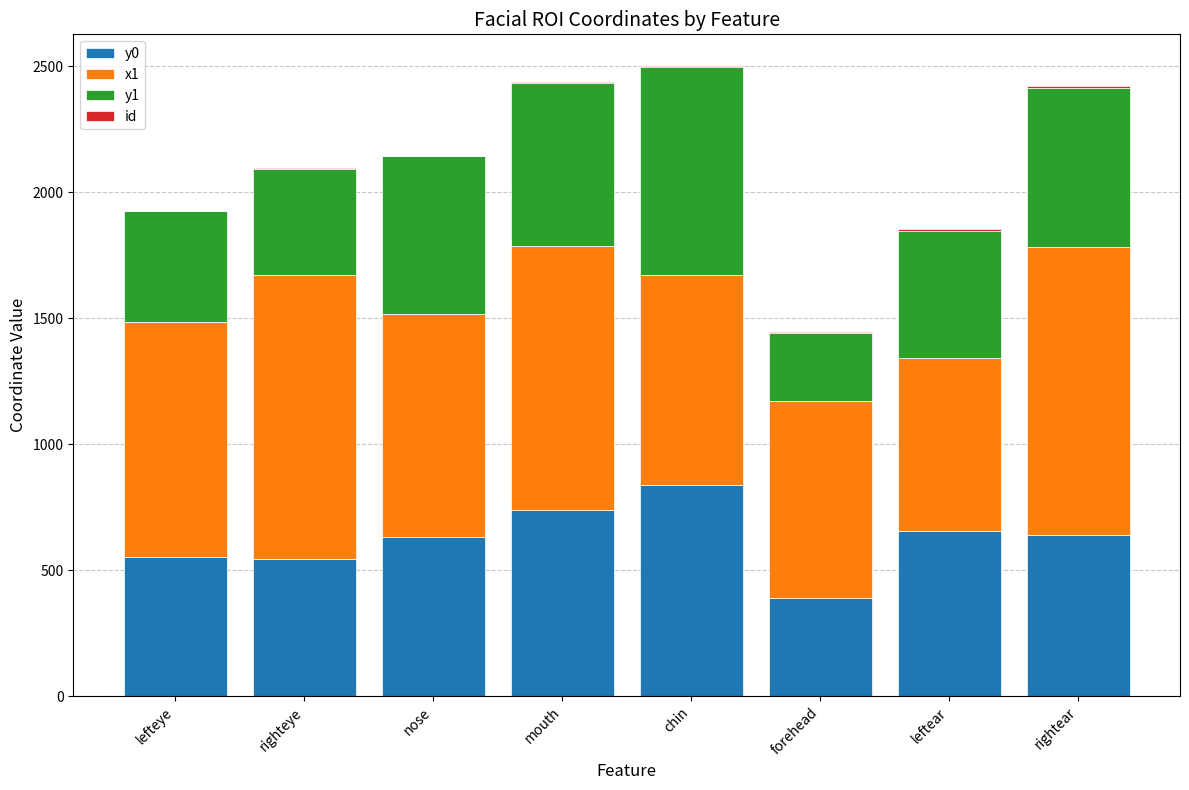

True or false: y0 has a value of 265 at lefteye.

False